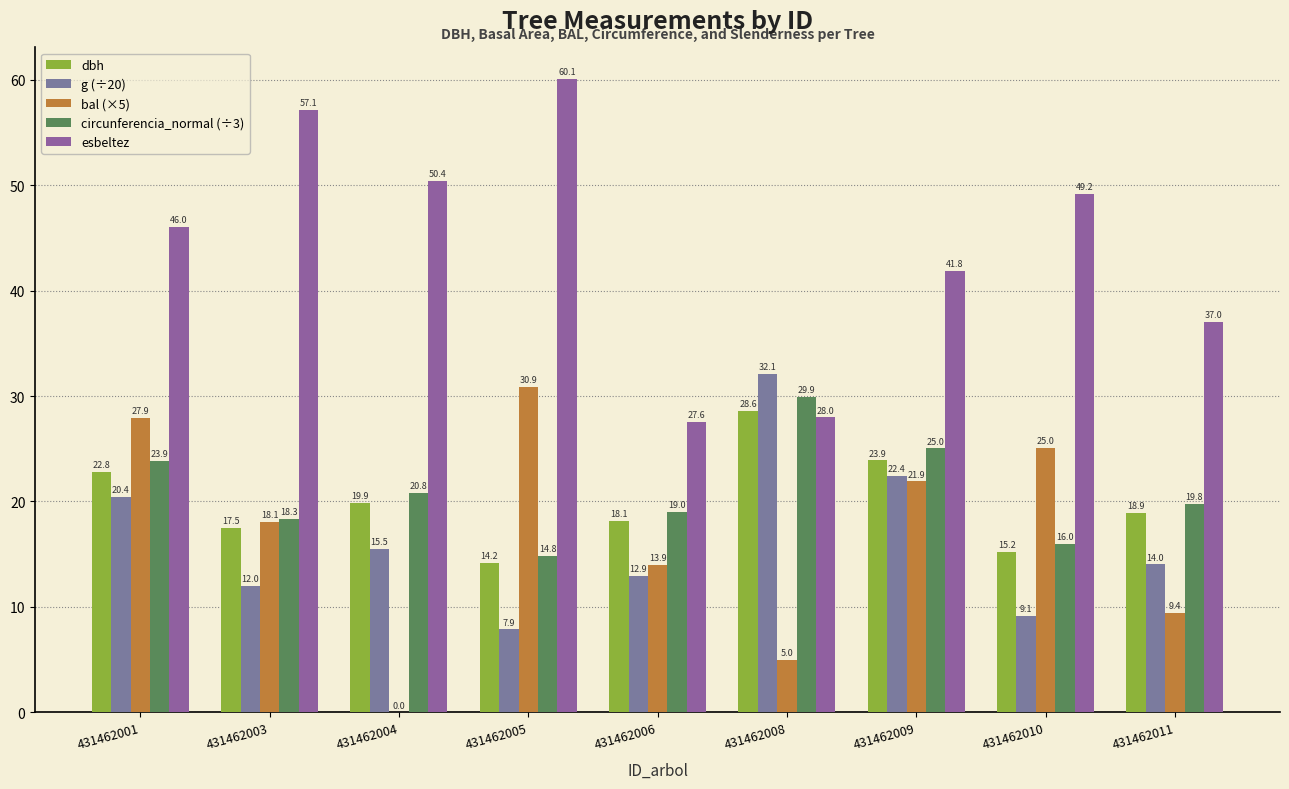

Between 431462003 and 431462010, which series saw the biggest shift?

esbeltez